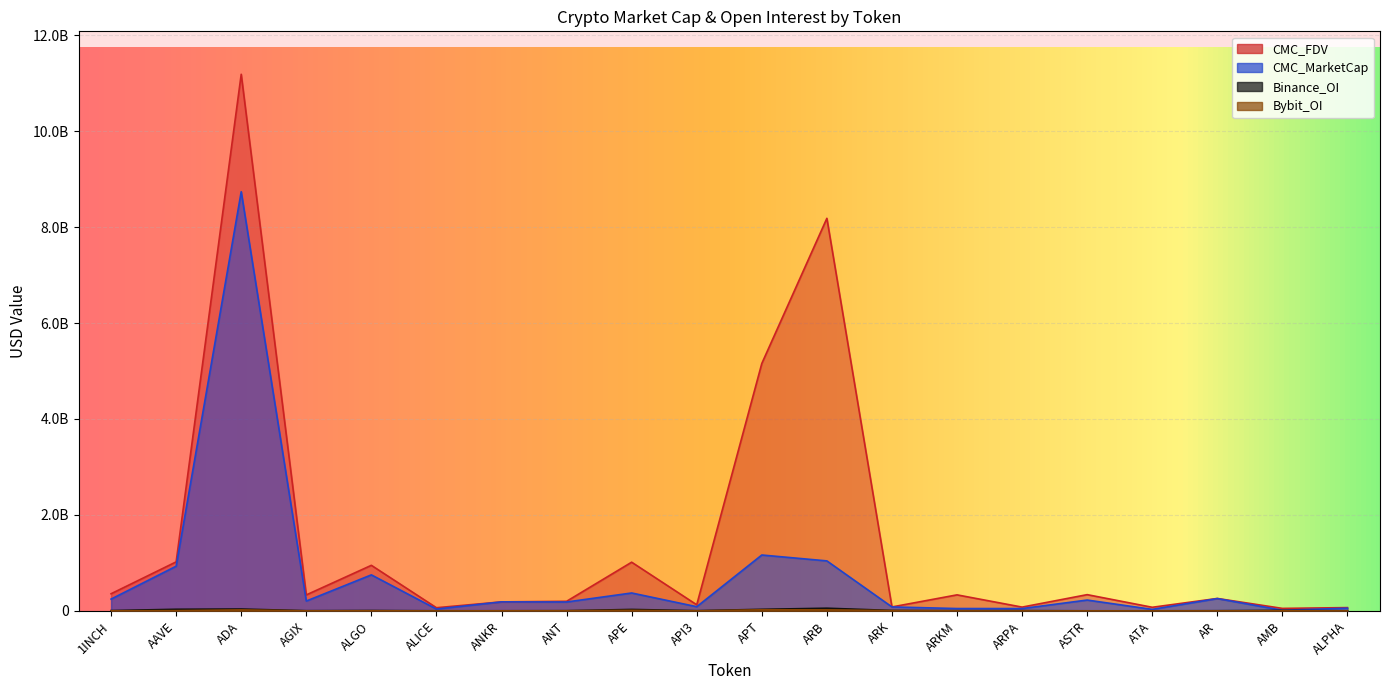

True or false: Binance_OI has more than 0 interior local peaks.

True